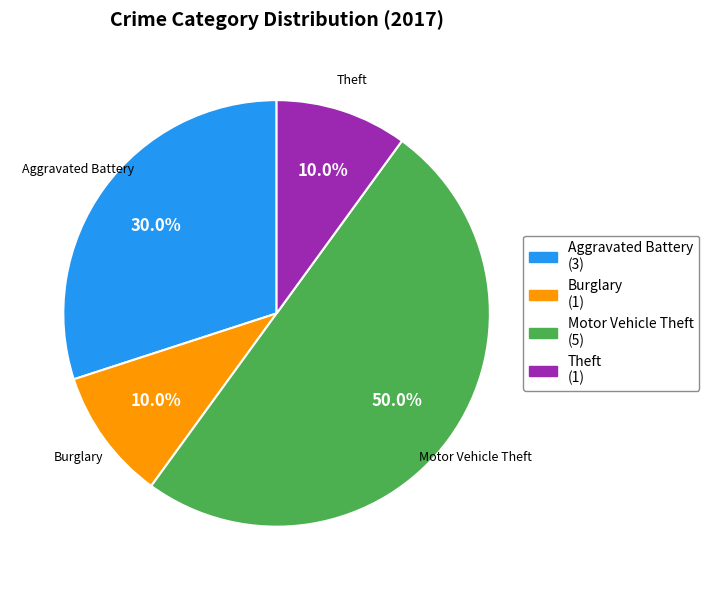

Is Burglary the majority of the pie?

No